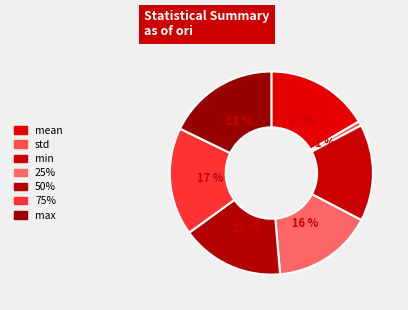

Count the number of slices in the pie.

7